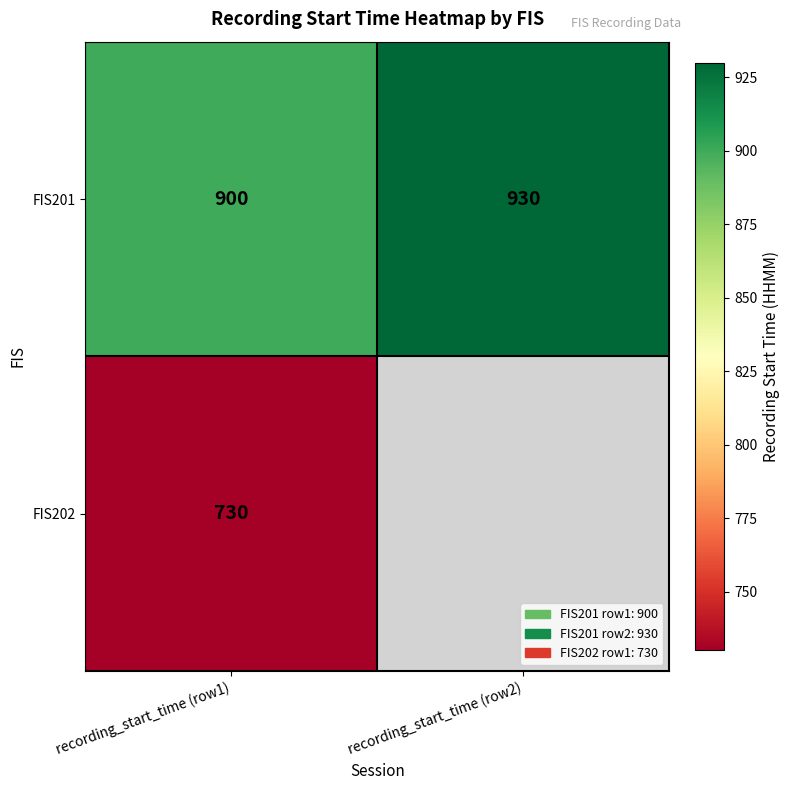

What is the difference between the maximum and minimum values in the FIS201 series?

30